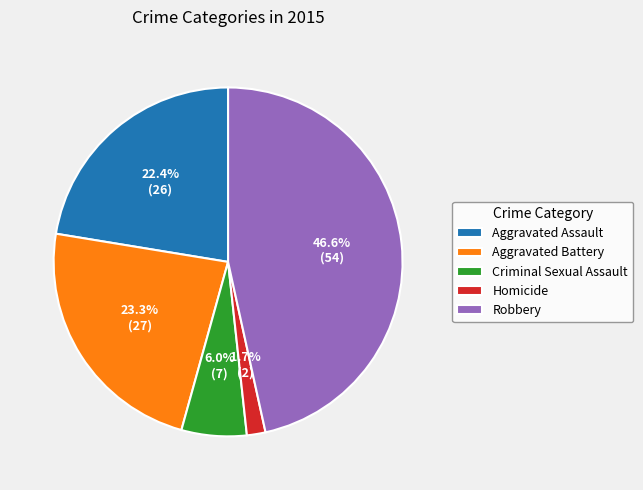

To the nearest percent, what is the difference between the largest and smallest slice percentages?

45%